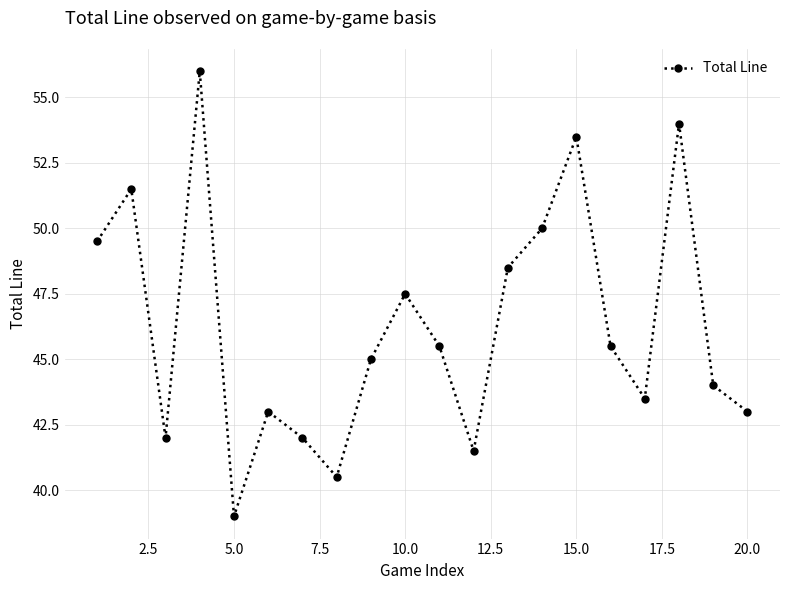

What is the sum of all values?

925.0